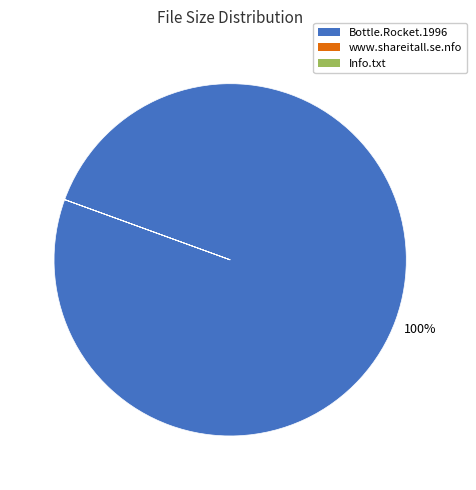

To the nearest percent, what is the difference between the largest and smallest slice percentages?

100%